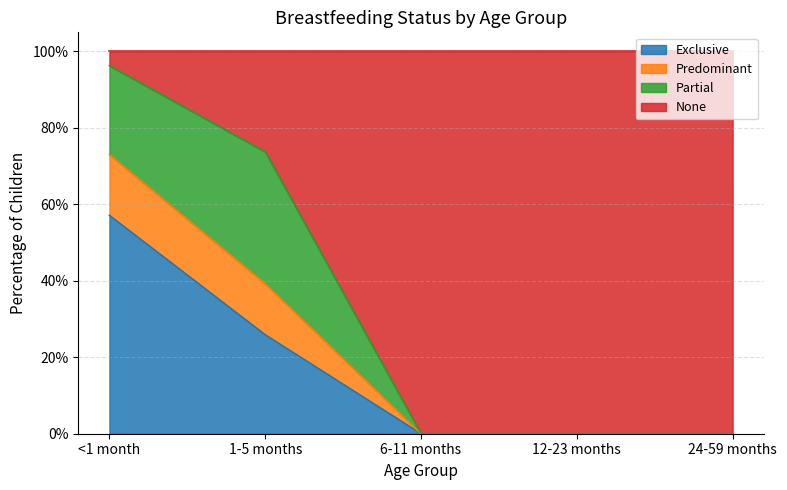

True or false: Exclusive and Predominant cross at least once.

False